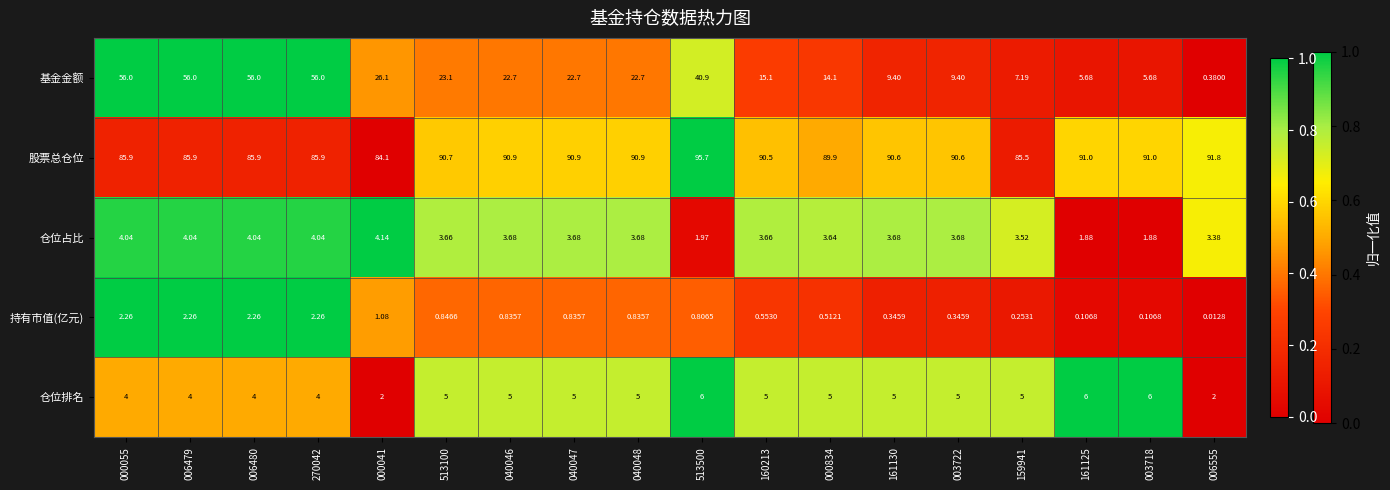

At 003718, list the series in order from largest to smallest.

股票总仓位, 仓位排名, 基金金额, 仓位占比, 持有市值(亿元)